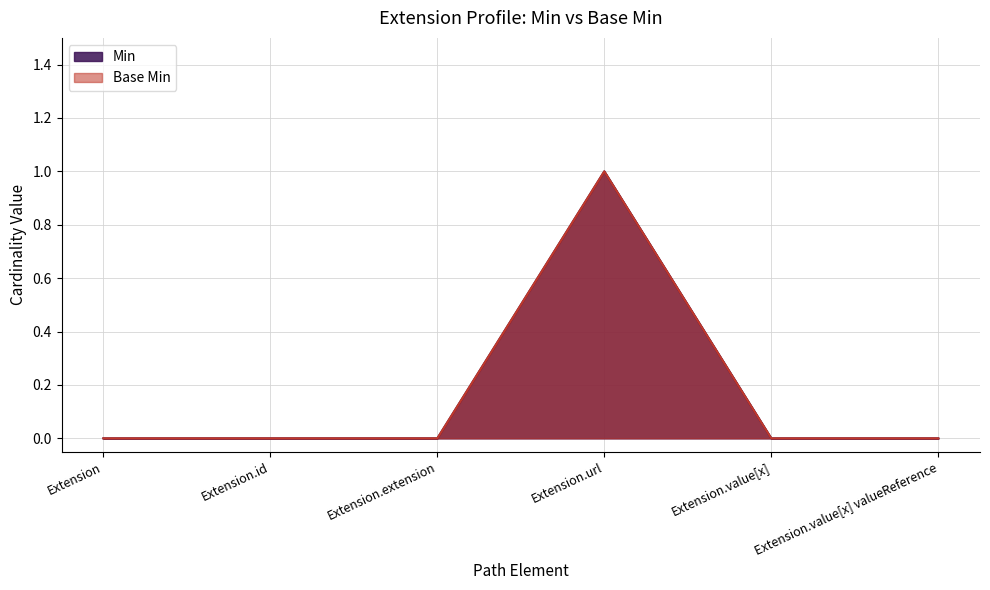

True or false: Base Min has more than 1 points higher than both neighbors.

False